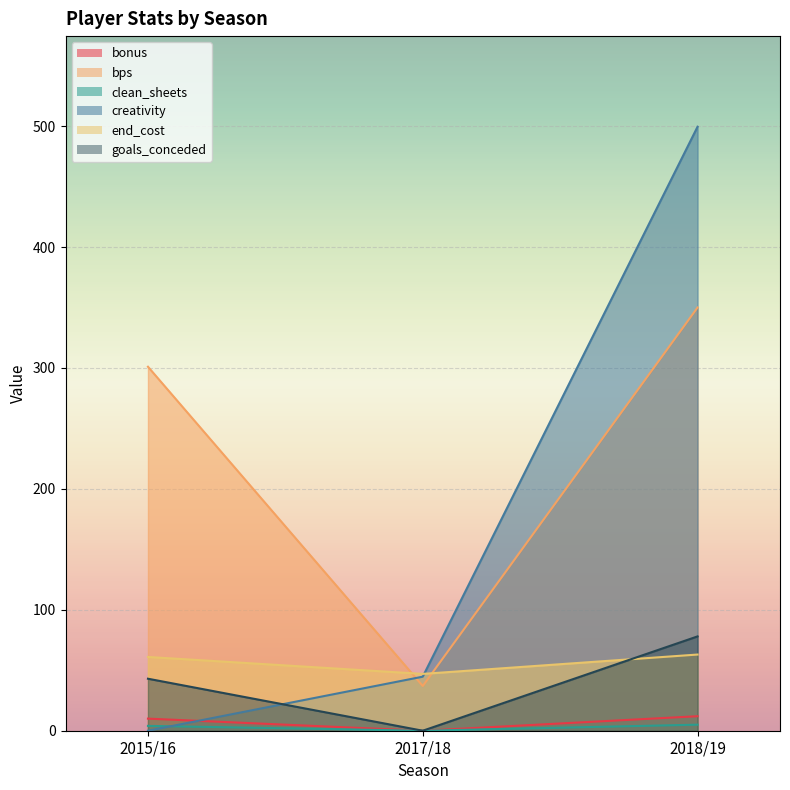

Reading left to right, transcribe all the data shown in this chart.

bonus: 10.0	0.0	12.0
bps: 301.0	37.0	350.0
clean_sheets: 4.0	0.0	5.0
creativity: 0.0	44.7	499.5
end_cost: 61.0	47.0	63.0
goals_conceded: 43.0	0.0	78.0